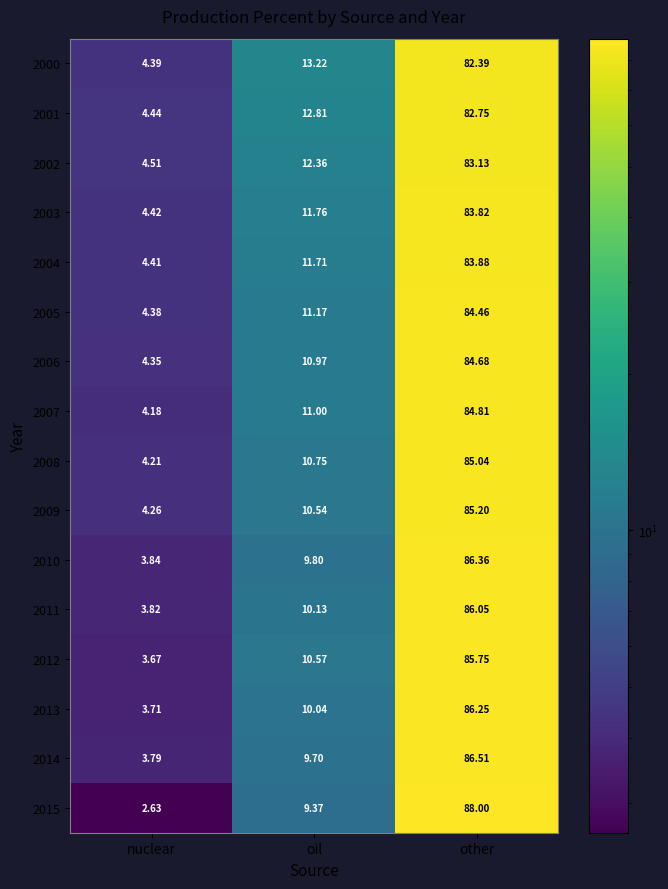

What is the greatest value displayed?

88.0